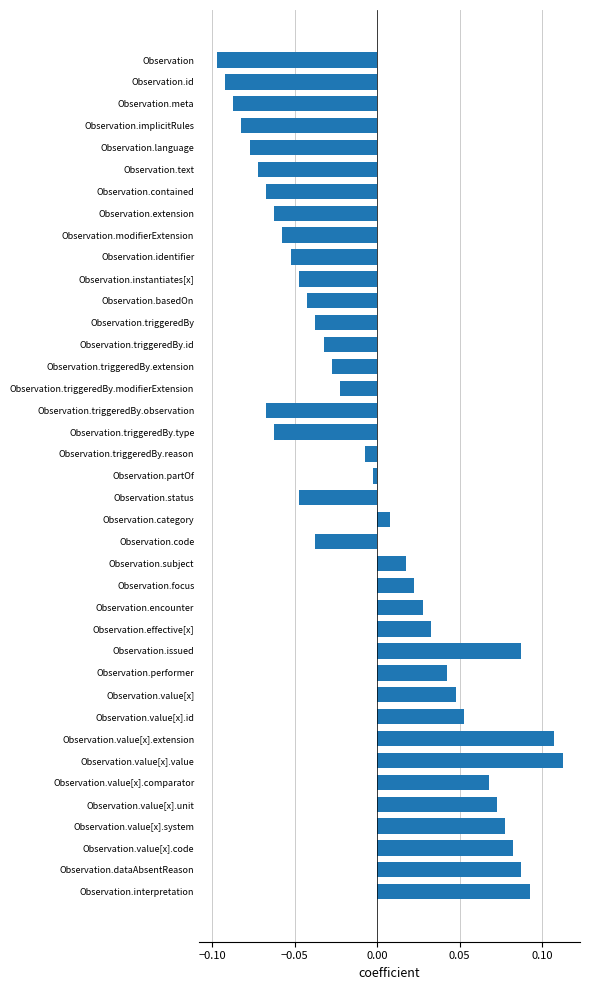

Is it true that the value at Observation.value[x].extension is 0.0?

False